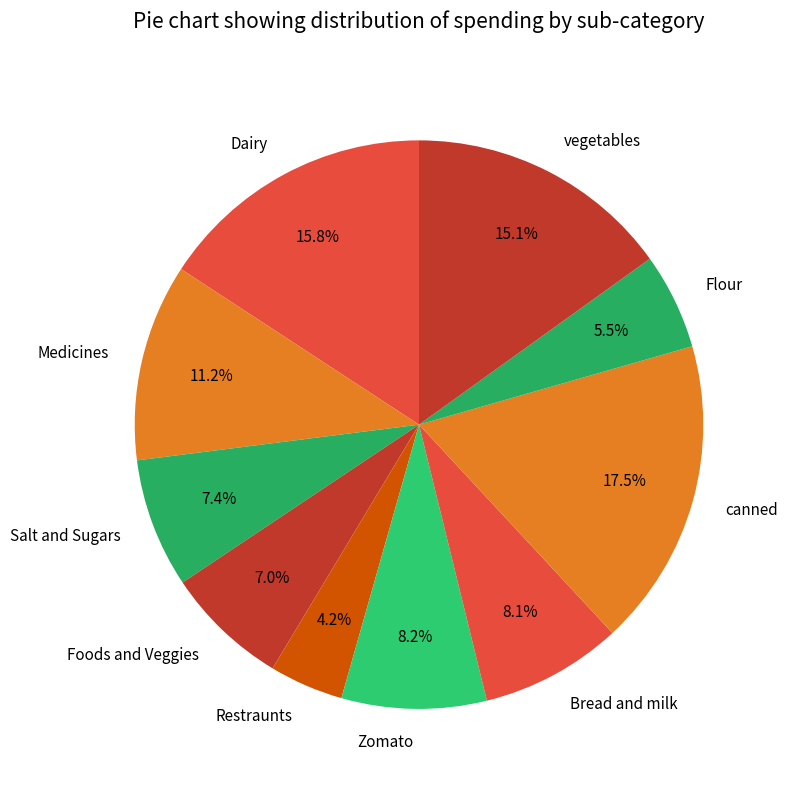

How many segments does this pie chart have?

10